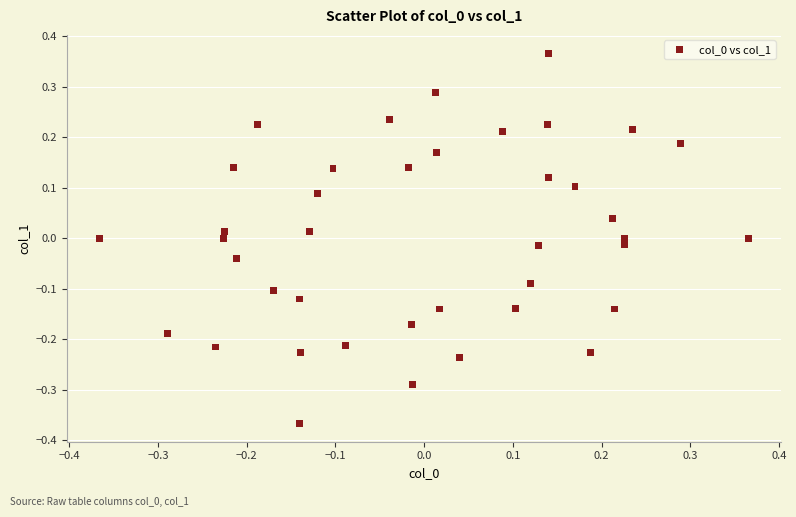

What is the range of X values (max minus min)?

0.7